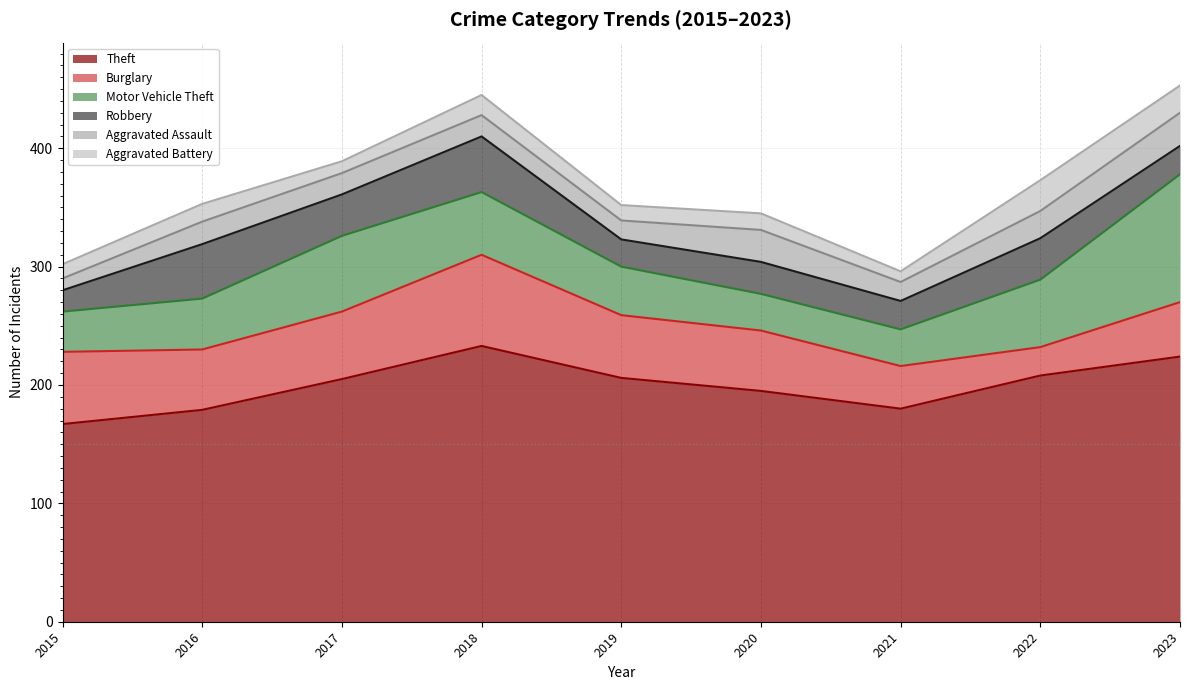

Reading left to right, transcribe all the data shown in this chart.

Theft: 167	179	205	233	206	195	180	208	224
Burglary: 61	51	57	77	53	51	36	24	46
Motor Vehicle Theft: 34	43	64	53	41	31	31	57	108
Robbery: 18	46	35	47	23	27	24	35	24
Aggravated Assault: 10	19	18	18	16	27	16	23	28
Aggravated Battery: 12	15	10	17	13	14	9	26	23